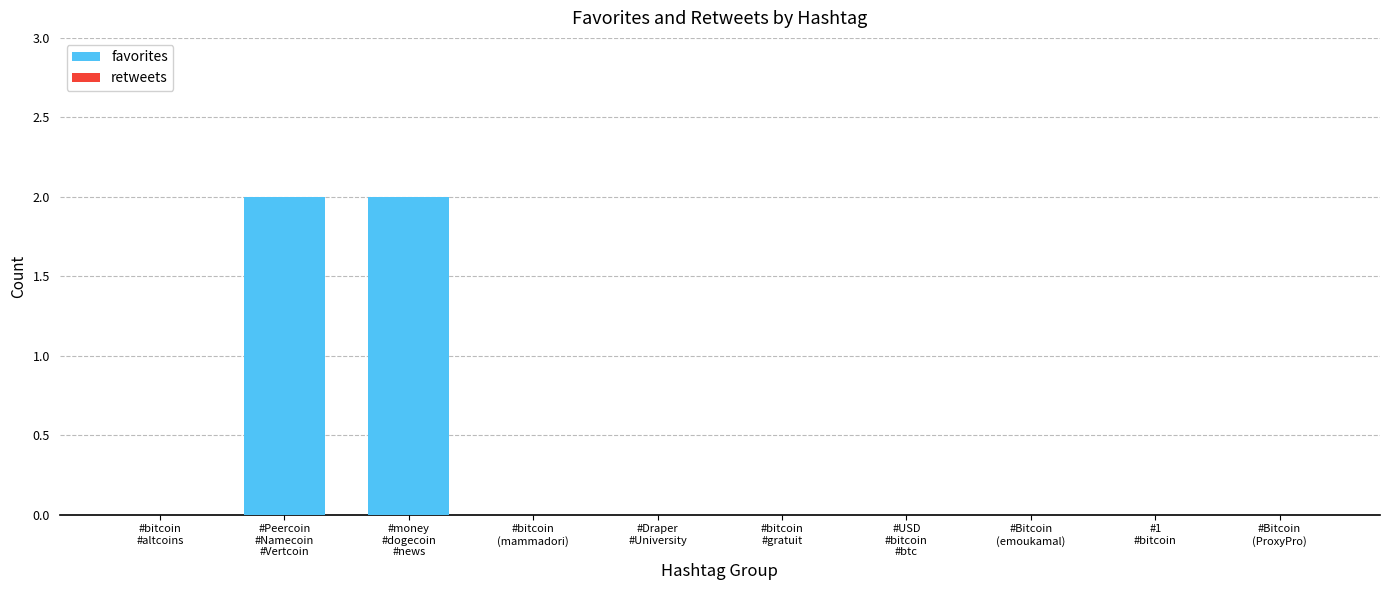

What is the sum of all values?

4